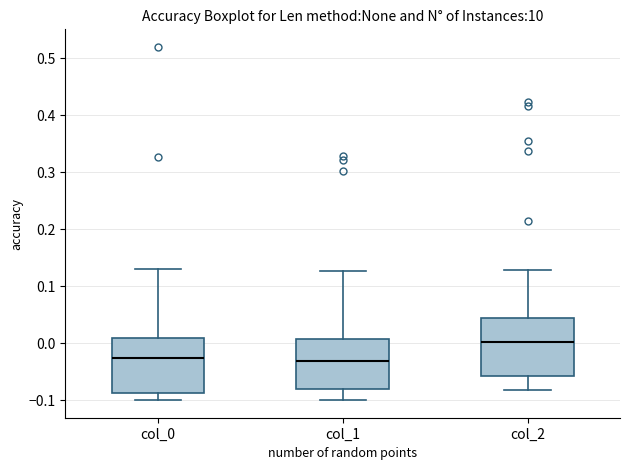

Reading left to right, read every box against the y-axis: the position of its median line, the range the box covers, and the ends of its whiskers. The values are not printed on the chart, so give them approximately, as read against the axis.

col_0: median -0.03, box -0.09 to 0.01, whiskers -0.10 to 0.13
col_1: median -0.03, box -0.08 to 0.01, whiskers -0.10 to 0.13
col_2: median 0.00, box -0.06 to 0.04, whiskers -0.08 to 0.13